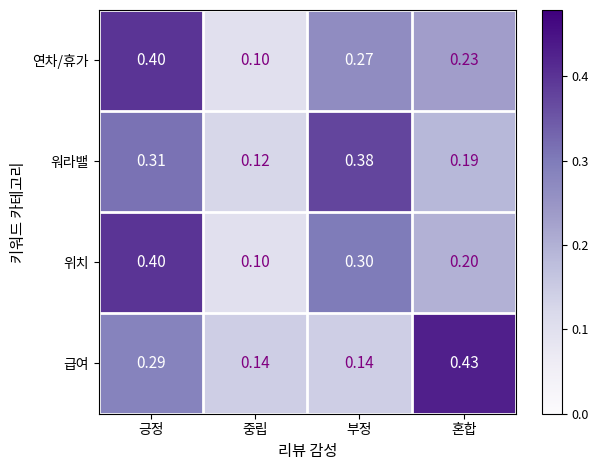

Which category has the lowest value across all series?

중립